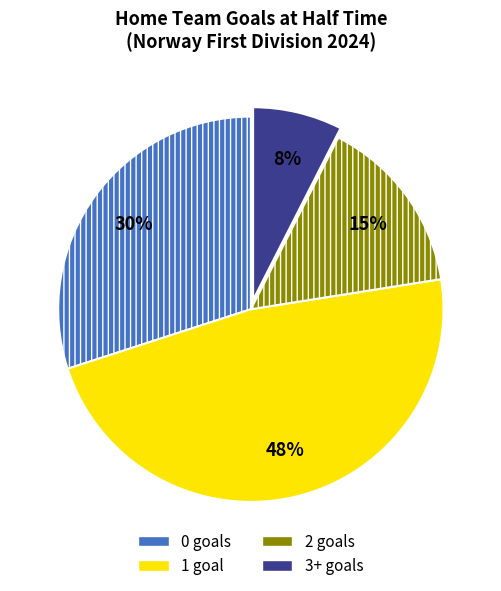

What is the smallest slice in the pie chart?

3+ goals